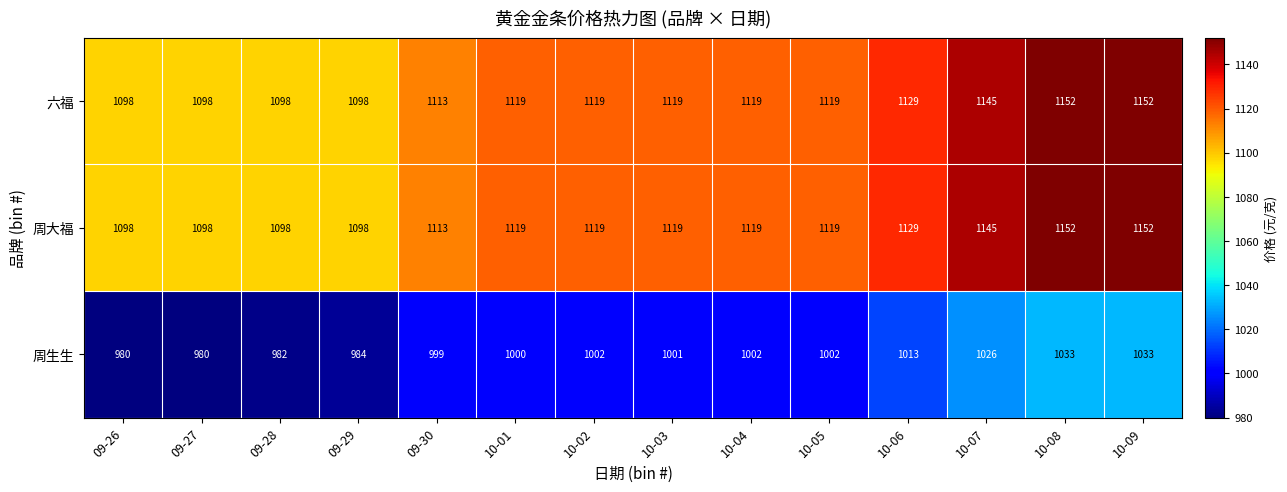

What is the difference between the second highest and second lowest values in the 六福 series?

54